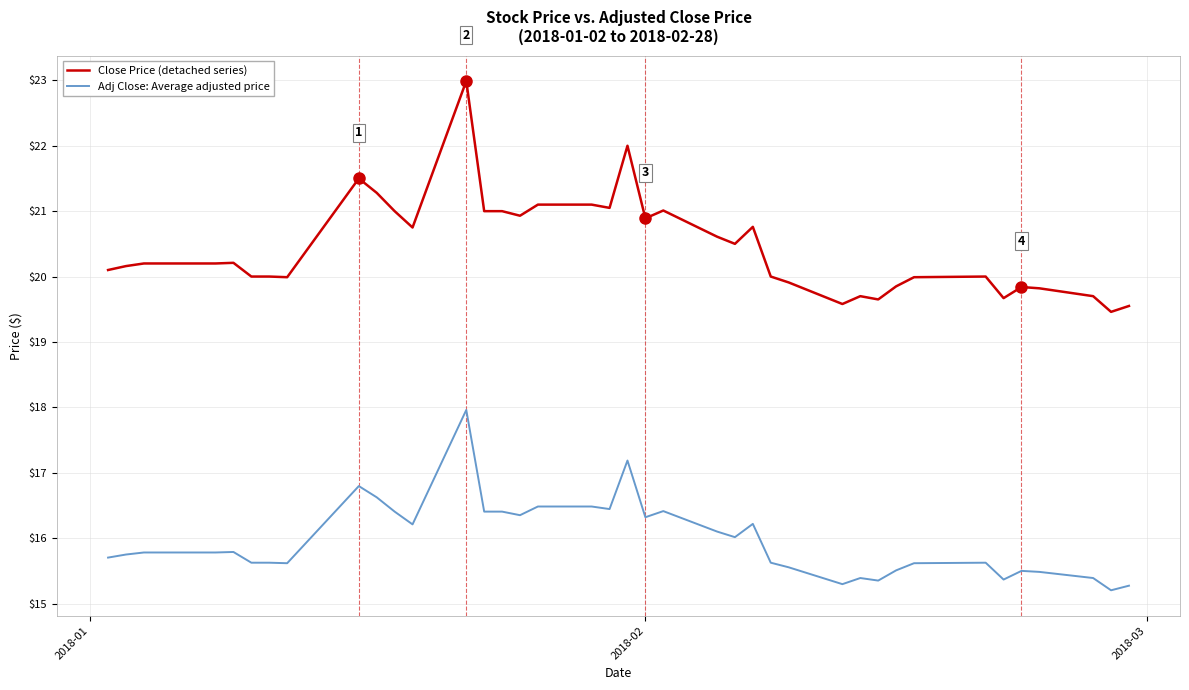

What is the difference between the maximum and minimum values in the Close Price (detached series) series?

3.5